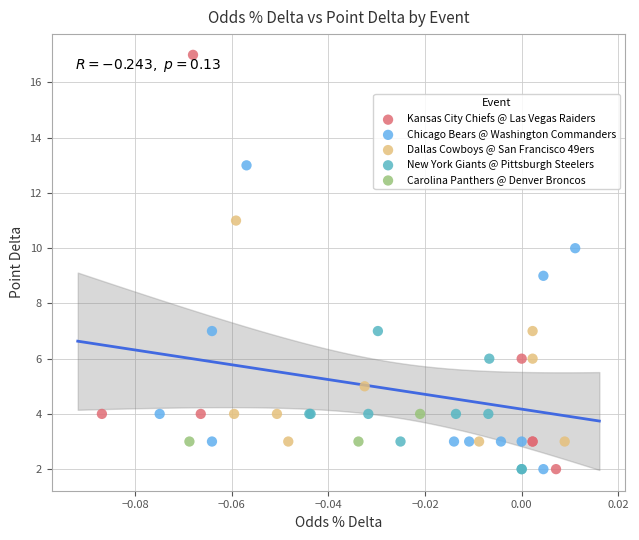

Which series has the largest Y range (max minus min)?

Kansas City Chiefs @ Las Vegas Raiders